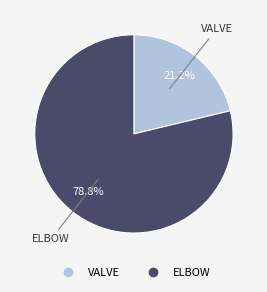

What is the total percentage of VALVE and ELBOW?

100.0%